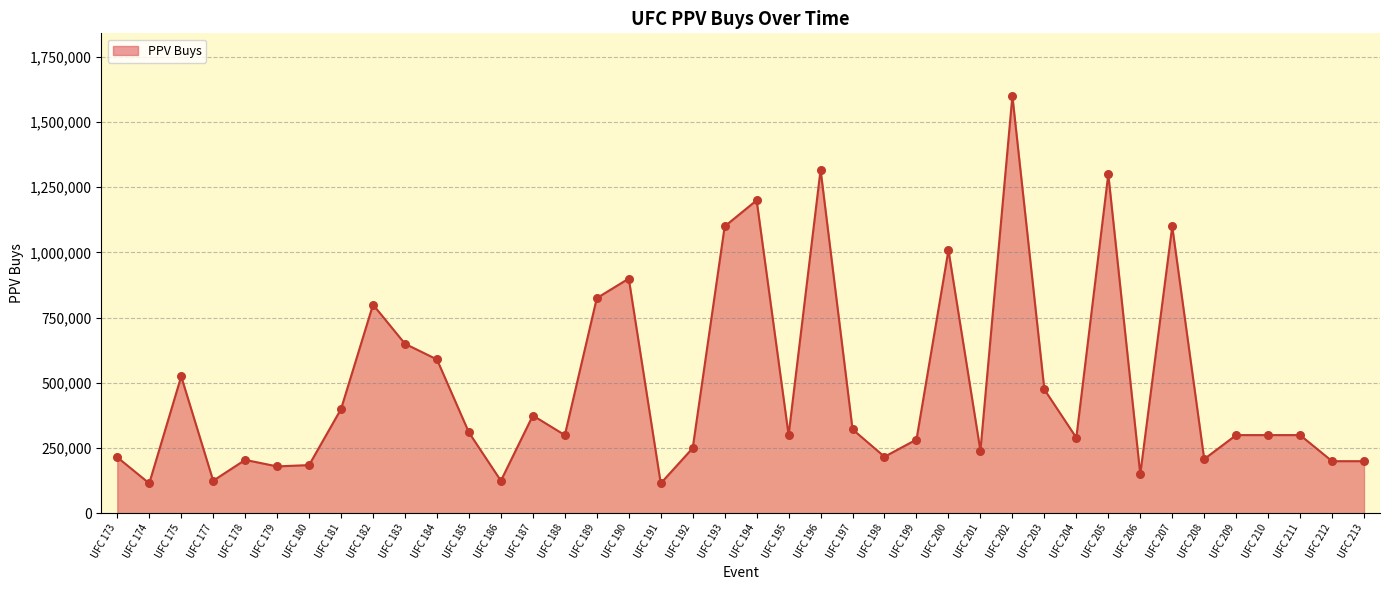

What is the change in value from UFC 191 to UFC 211?

+185000